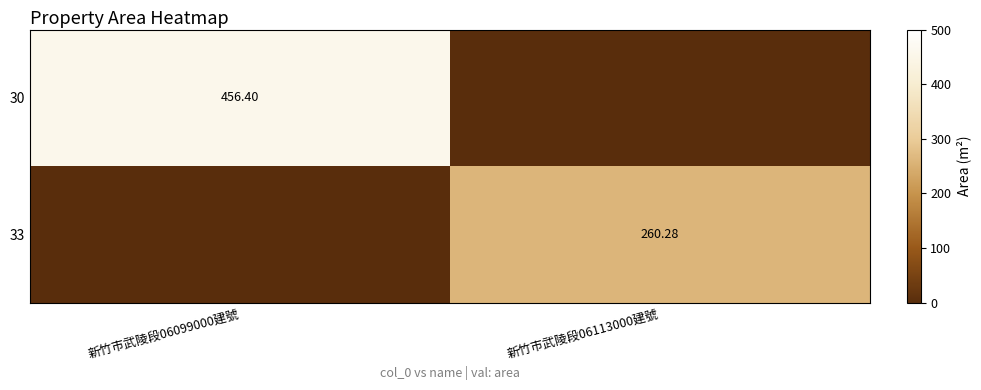

Which series has the largest range (max minus min)?

30